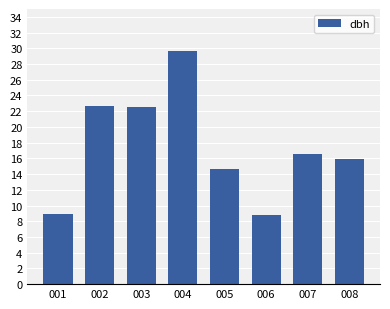

How many bars are there in total?

8